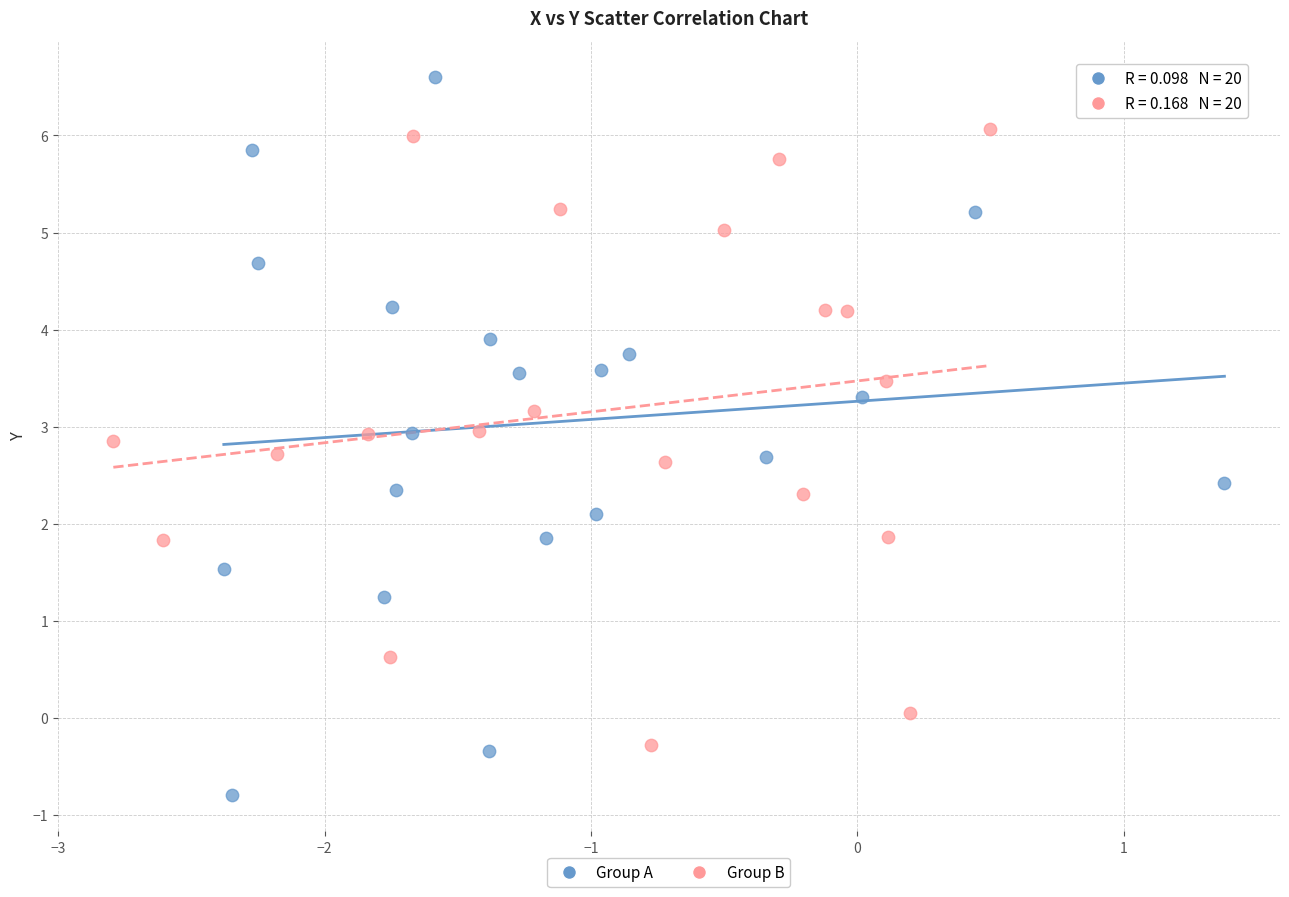

Which series reaches the minimum Y coordinate?

Group A